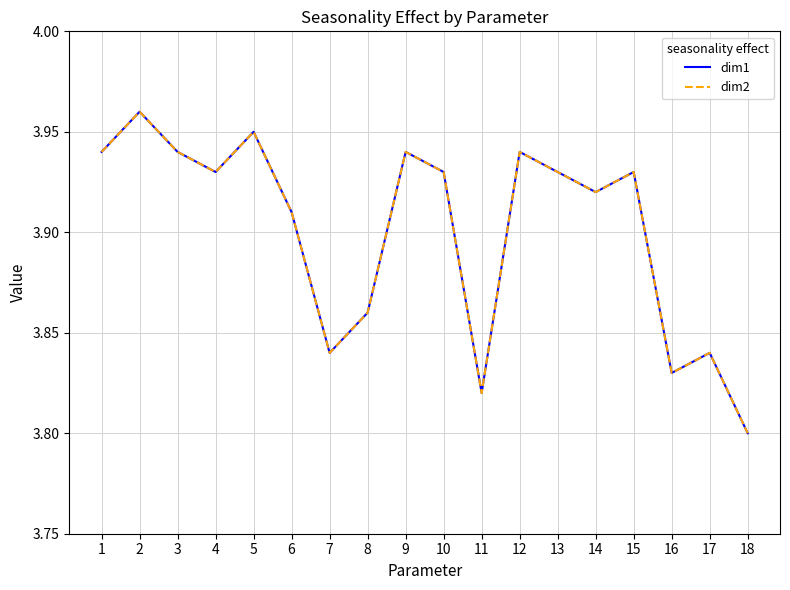

Is this an area chart (filled region under the line)?

No